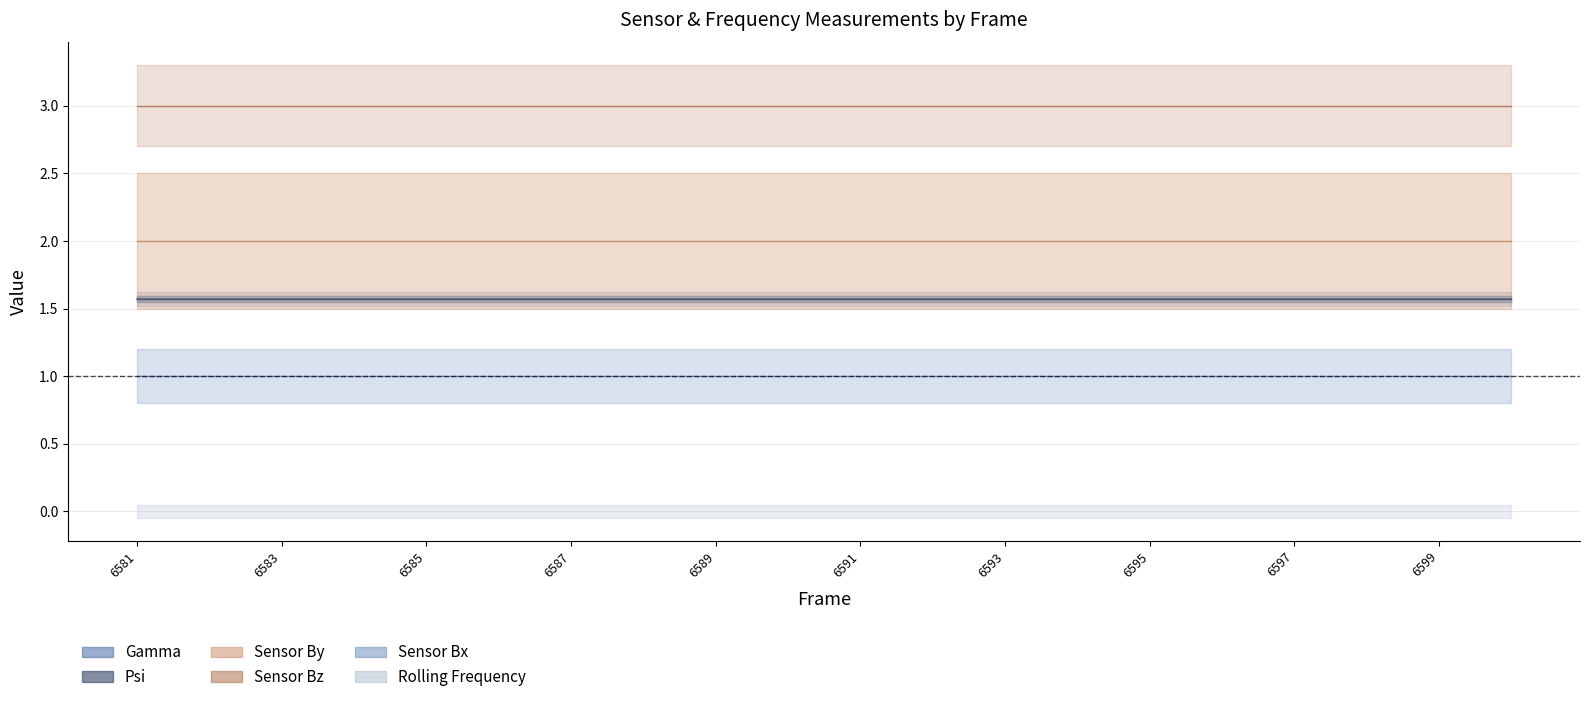

Reading left to right, transcribe all the data shown in this chart.

Gamma: 6581=1.6	6582=1.6	6583=1.6	6584=1.6	6585=1.6	6586=1.6	6587=1.6	6588=1.6	6589=1.6	6590=1.6	6591=1.6	6592=1.6	6593=1.6	6594=1.6	6595=1.6	6596=1.6	6597=1.6	6598=1.6	6599=1.6	6600=1.6
Psi: 6581=1.6	6582=1.6	6583=1.6	6584=1.6	6585=1.6	6586=1.6	6587=1.6	6588=1.6	6589=1.6	6590=1.6	6591=1.6	6592=1.6	6593=1.6	6594=1.6	6595=1.6	6596=1.6	6597=1.6	6598=1.6	6599=1.6	6600=1.6
Rolling Frequency: 6581=0.0	6582=0.0	6583=0.0	6584=0.0	6585=0.0	6586=0.0	6587=0.0	6588=0.0	6589=0.0	6590=0.0	6591=0.0	6592=0.0	6593=0.0	6594=0.0	6595=0.0	6596=0.0	6597=0.0	6598=0.0	6599=0.0	6600=0.0
Sensor Bx: 6581=1.0	6582=1.0	6583=1.0	6584=1.0	6585=1.0	6586=1.0	6587=1.0	6588=1.0	6589=1.0	6590=1.0	6591=1.0	6592=1.0	6593=1.0	6594=1.0	6595=1.0	6596=1.0	6597=1.0	6598=1.0	6599=1.0	6600=1.0
Sensor By: 6581=2.0	6582=2.0	6583=2.0	6584=2.0	6585=2.0	6586=2.0	6587=2.0	6588=2.0	6589=2.0	6590=2.0	6591=2.0	6592=2.0	6593=2.0	6594=2.0	6595=2.0	6596=2.0	6597=2.0	6598=2.0	6599=2.0	6600=2.0
Sensor Bz: 6581=3.0	6582=3.0	6583=3.0	6584=3.0	6585=3.0	6586=3.0	6587=3.0	6588=3.0	6589=3.0	6590=3.0	6591=3.0	6592=3.0	6593=3.0	6594=3.0	6595=3.0	6596=3.0	6597=3.0	6598=3.0	6599=3.0	6600=3.0